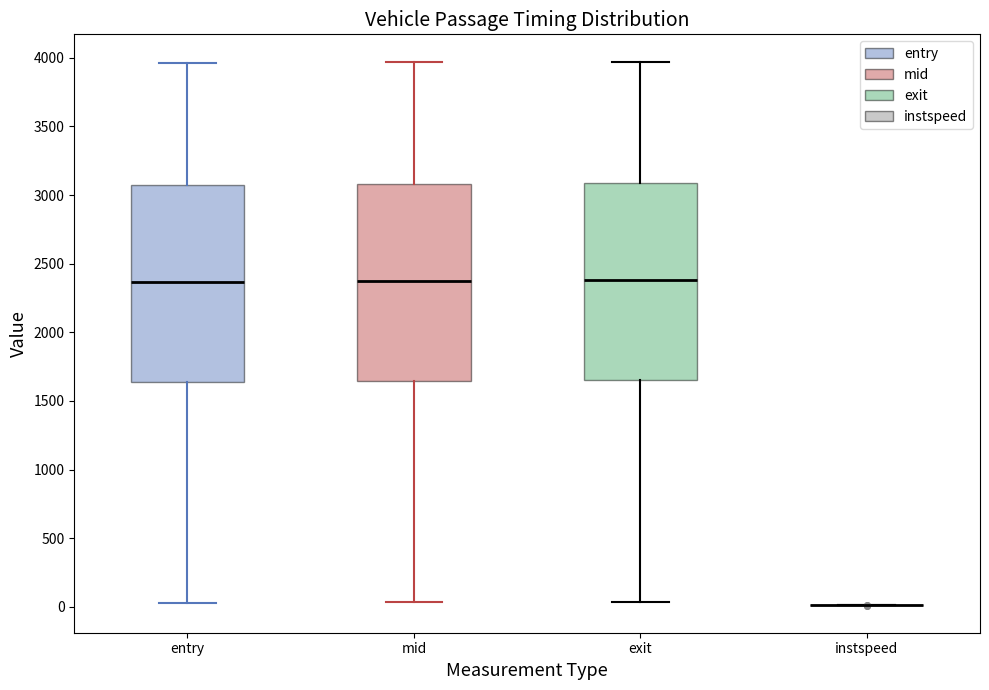

Reading left to right, transcribe this box plot: for each box, give where its median line is, the range the box spans, and where its two whiskers end, as read against the y-axis. The values are not printed on the chart, so give them approximately, as read against the axis.

entry: median 2350, box 1650 to 3100, whiskers 50 to 3950
mid: median 2350, box 1650 to 3100, whiskers 50 to 3950
exit: median 2400, box 1650 to 3100, whiskers 50 to 3950
instspeed: box collapsed to a line at 0, whiskers 0 to 0